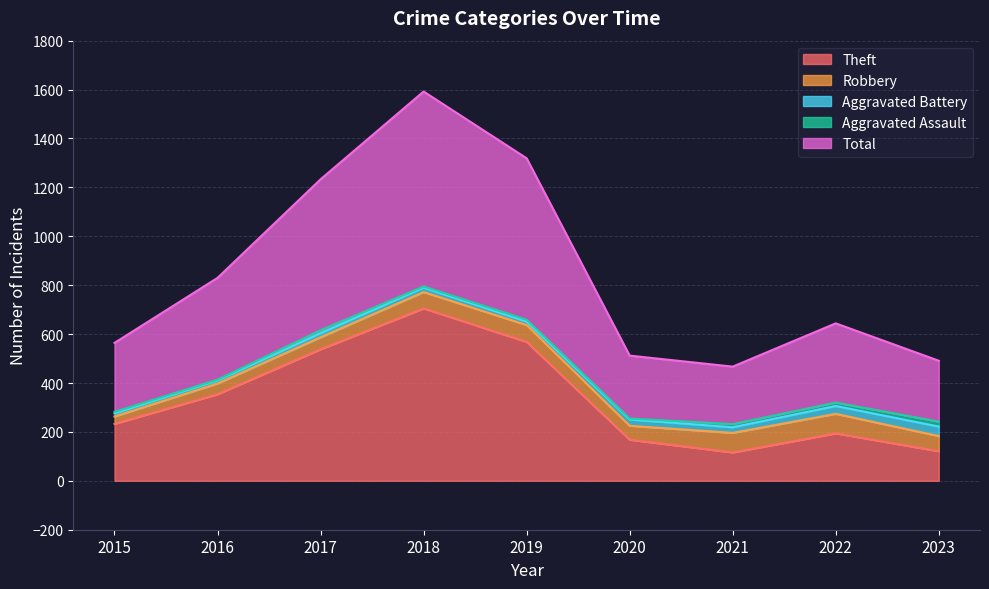

True or false: Robbery has more than 0 interior local peaks.

True